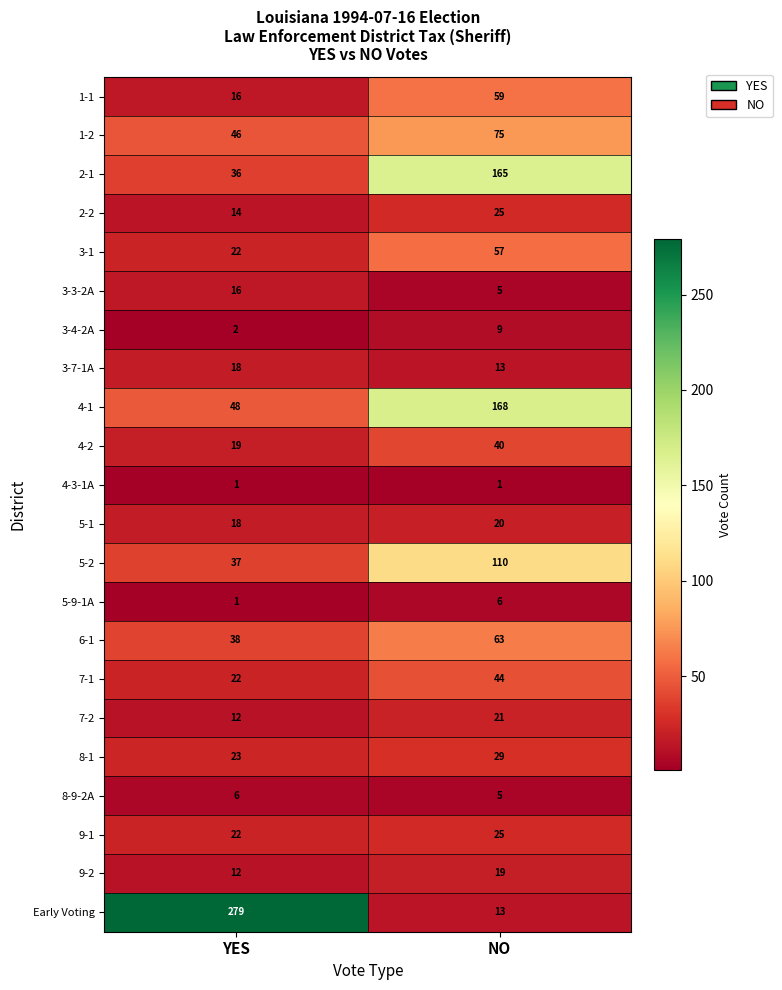

What is the total value across all series at YES?

708